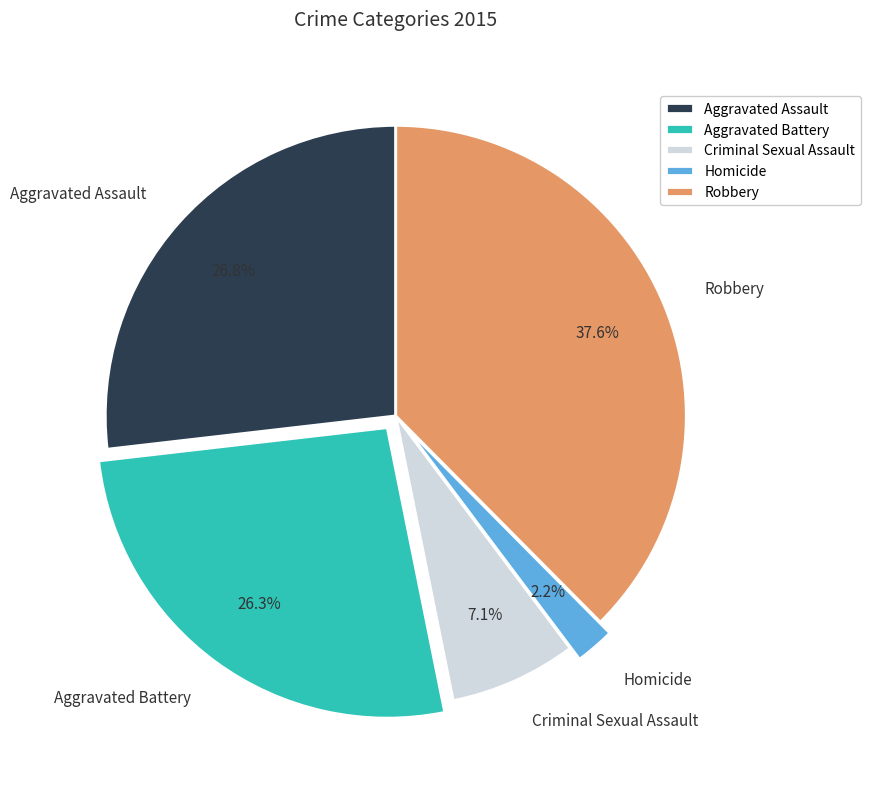

What is the total percentage of Aggravated Assault and Robbery?

64.4%